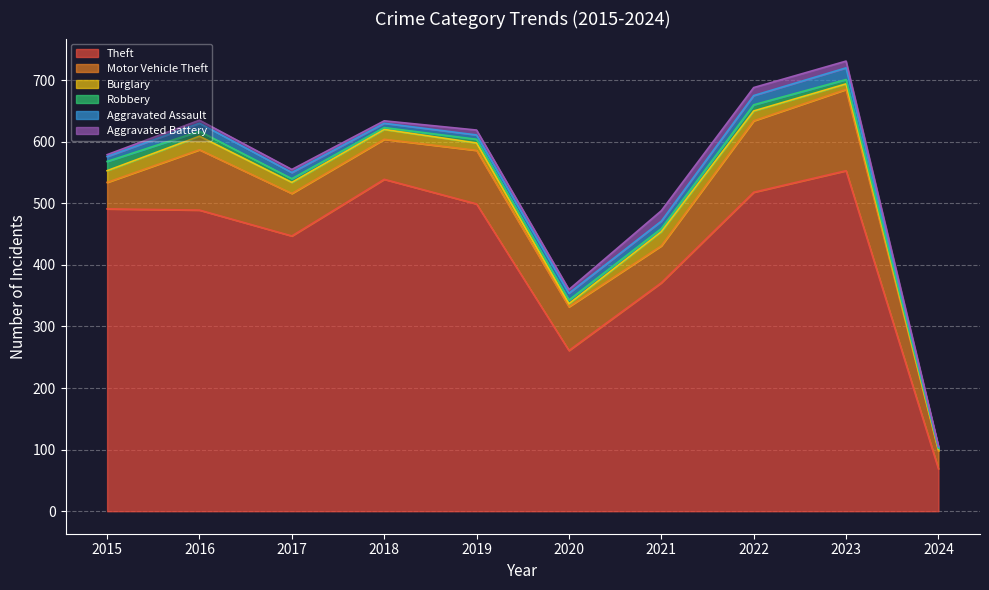

What is the total value across all series at 2022?

688